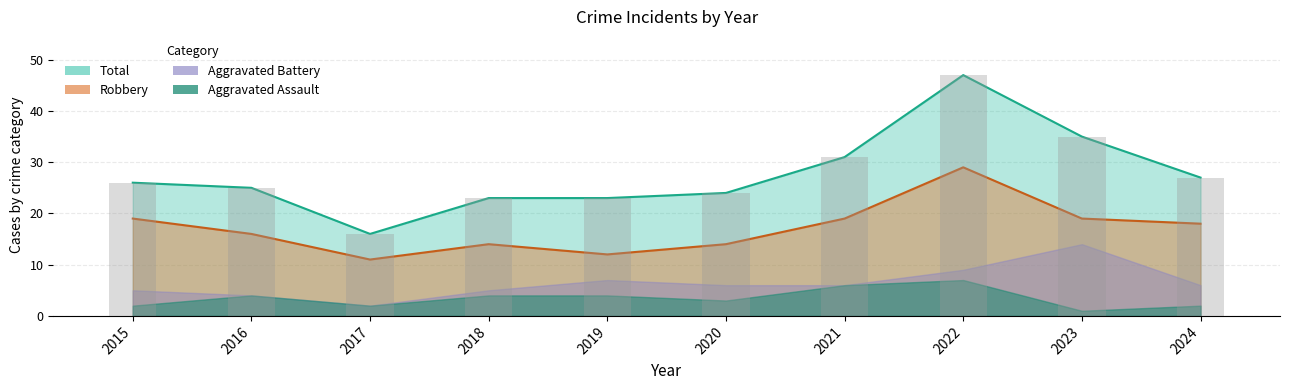

Which series has the largest total across all categories?

Total